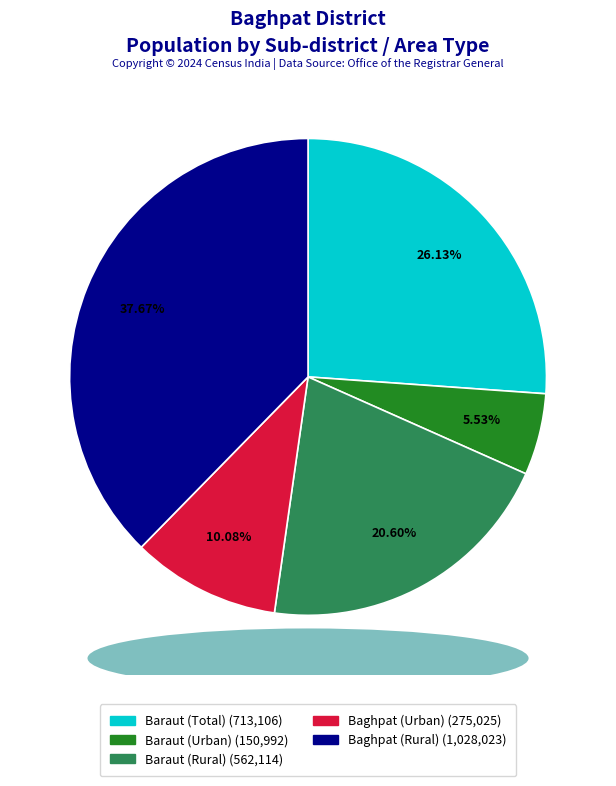

To the nearest percent, what percentage of the pie is Baraut (Rural)?

21%